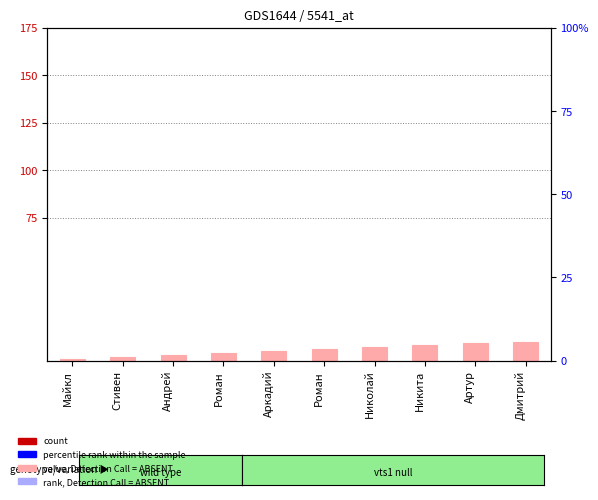

Which category has the highest value across all series?

Дмитрий